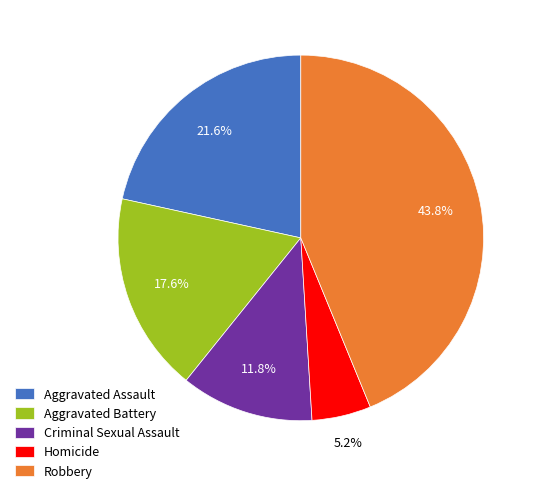

Which category has the smallest portion of the pie?

Homicide